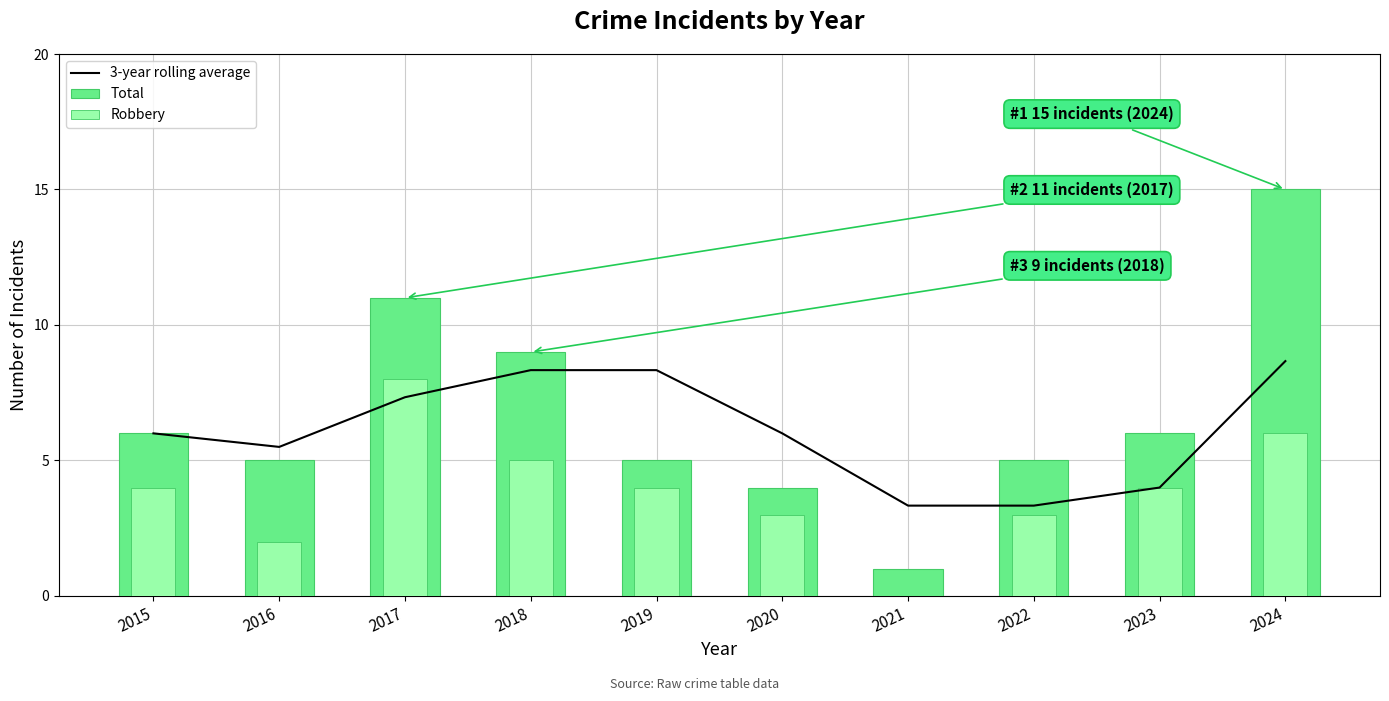

Which label corresponds to the largest value in the chart?

2024